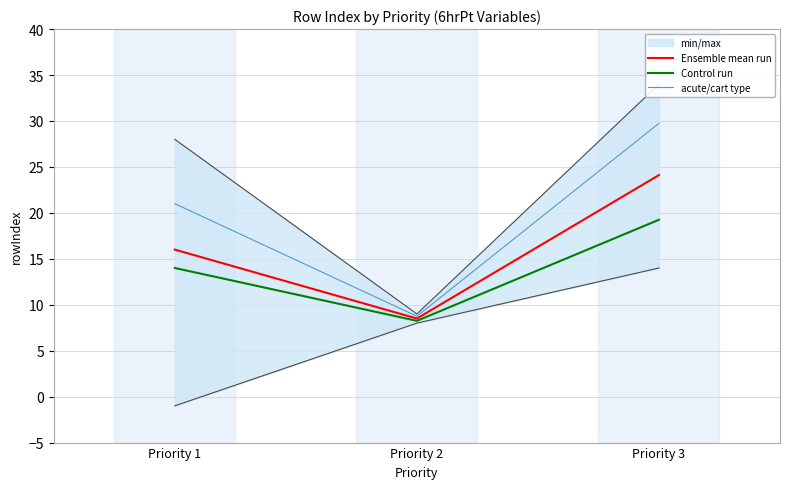

What is the difference between the acute/cart type values at Priority 2 and Priority 1?

12.2